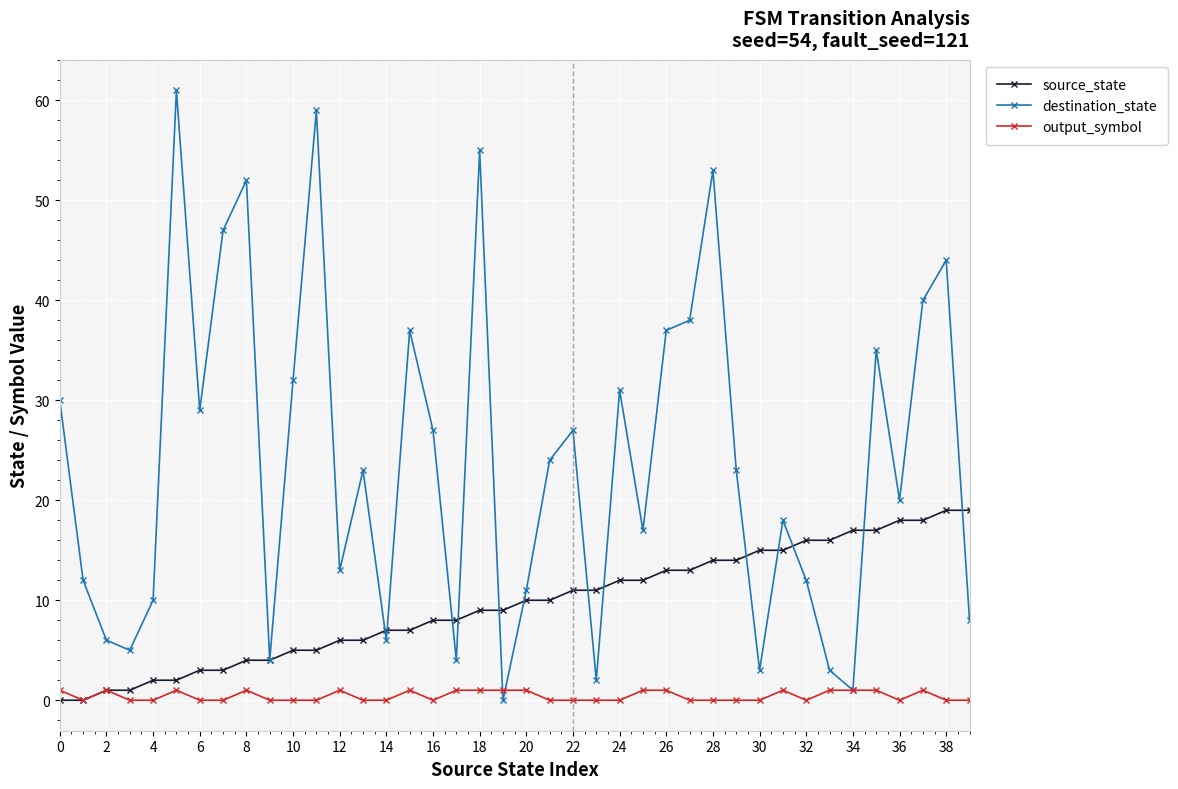

Which series has the largest total across all categories?

destination_state